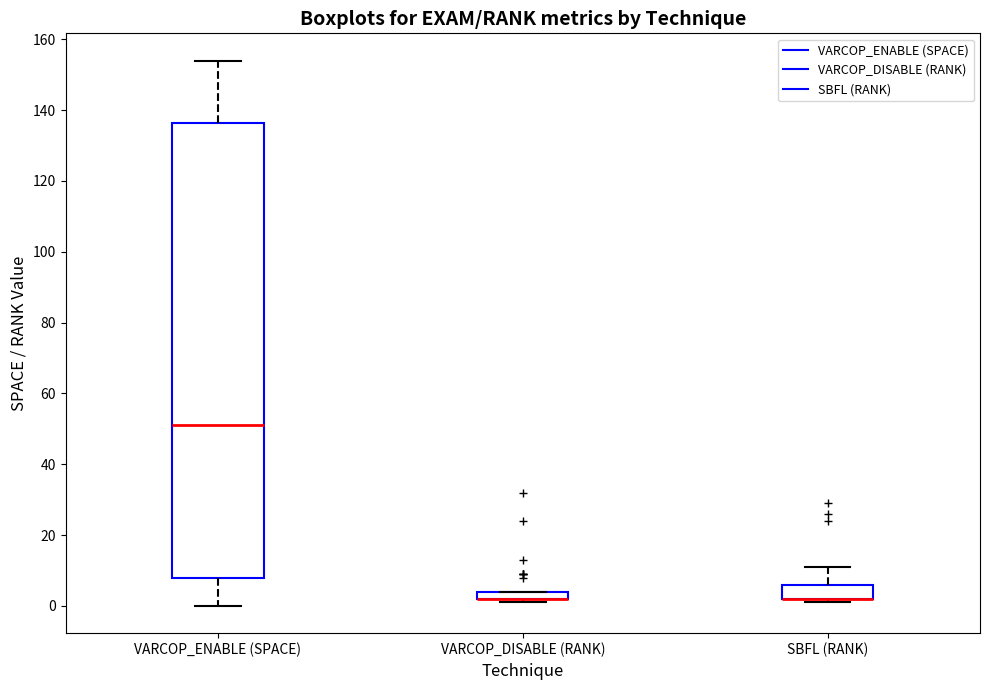

Comparing the boxes themselves (not the whiskers), which one is the tallest?

VARCOP_ENABLE (SPACE)